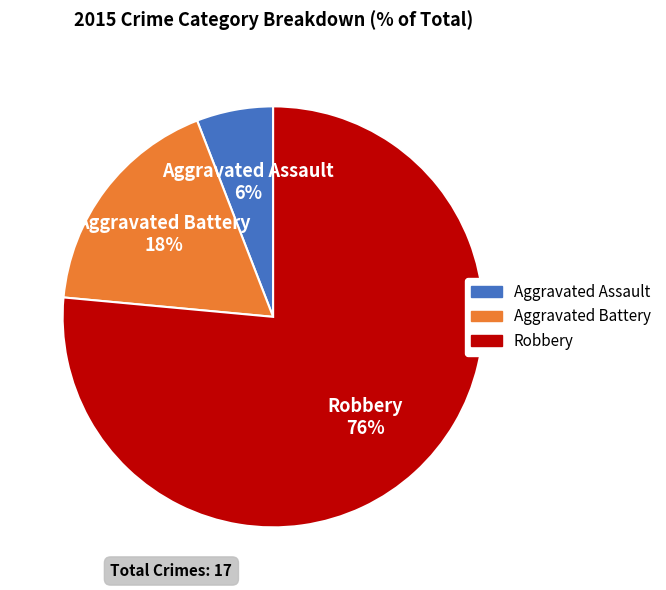

Which category has the smallest portion of the pie?

Aggravated Assault